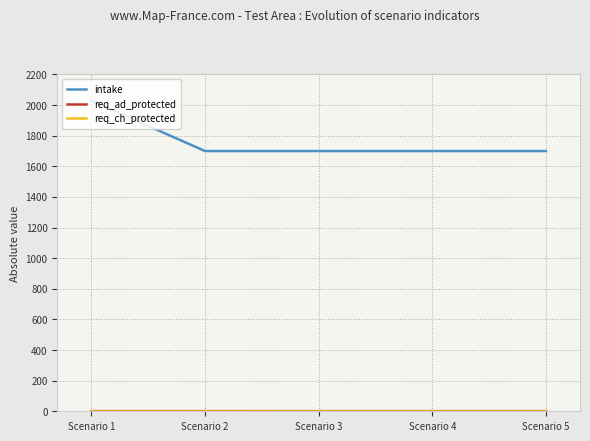

What is the sum of all intake values?

8828.0